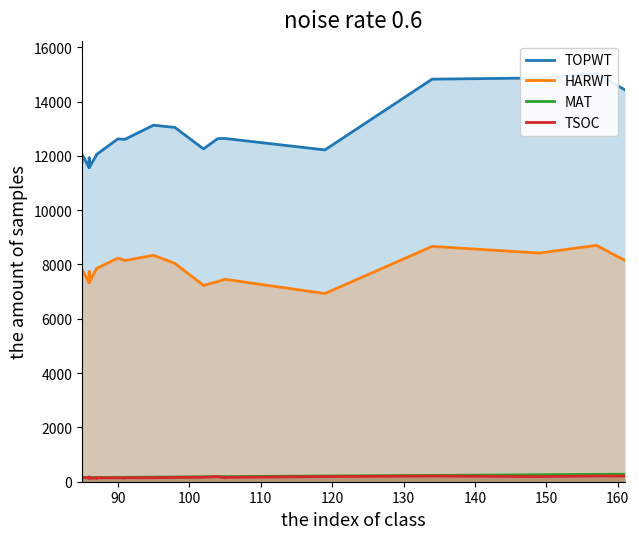

True or false: HARWT and TOPWT intersect in this chart.

False